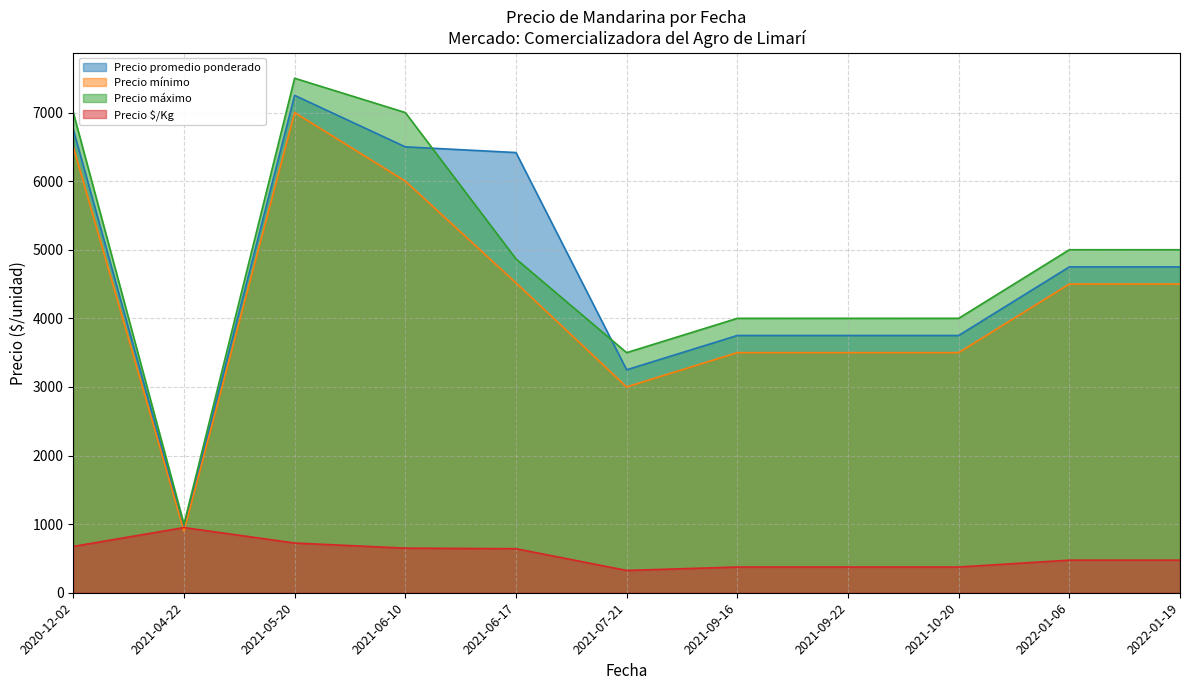

Is the value of Precio $/Kg at 2021-04-22 greater than the value of Precio promedio ponderado at 2022-01-06?

No